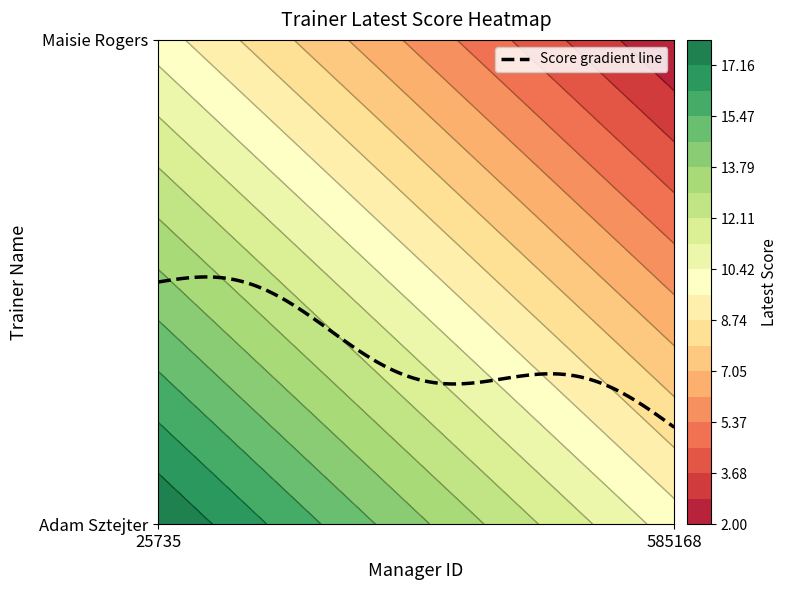

Which series has the largest total across all categories?

Adam Sztejter